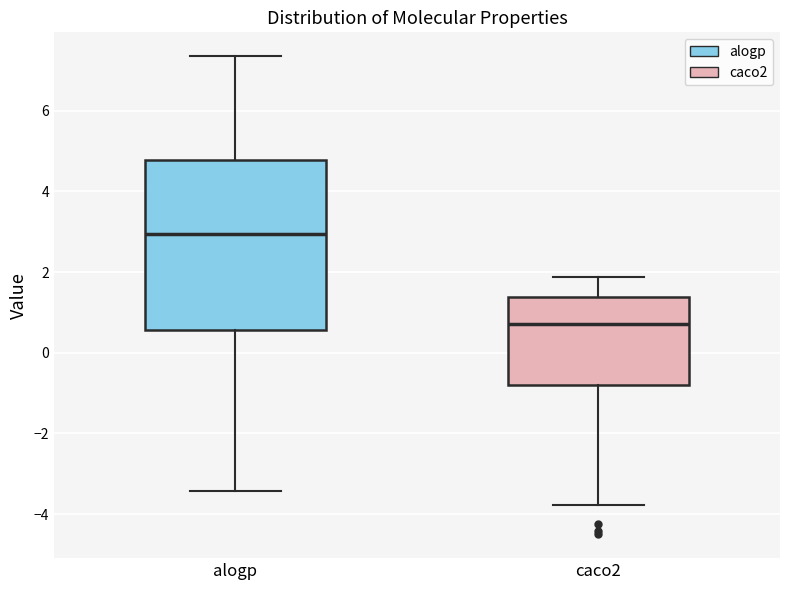

Which box's median line is the lowest?

caco2